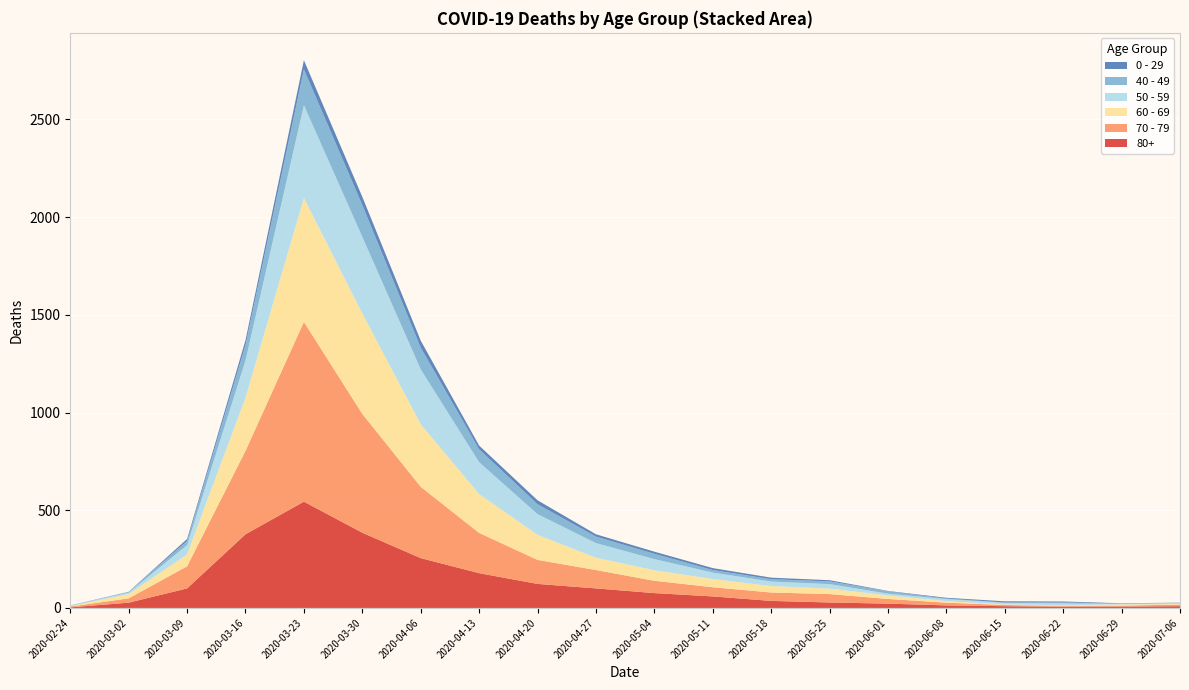

Reading right to left, extract all data points from this chart.

80+: 2020-07-06=9	2020-06-29=7	2020-06-22=6	2020-06-15=9	2020-06-08=13	2020-06-01=22	2020-05-25=28	2020-05-18=36	2020-05-11=59	2020-05-04=76	2020-04-27=100	2020-04-20=123	2020-04-13=178	2020-04-06=255	2020-03-30=385	2020-03-23=544	2020-03-16=377	2020-03-09=100	2020-03-02=27	2020-02-24=3
70 - 79: 2020-07-06=8	2020-06-29=5	2020-06-22=5	2020-06-15=6	2020-06-08=14	2020-06-01=24	2020-05-25=43	2020-05-18=43	2020-05-11=47	2020-05-04=63	2020-04-27=94	2020-04-20=123	2020-04-13=206	2020-04-06=365	2020-03-30=608	2020-03-23=920	2020-03-16=427	2020-03-09=113	2020-03-02=22	2020-02-24=4
60 - 69: 2020-07-06=3	2020-06-29=6	2020-06-22=3	2020-06-15=3	2020-06-08=8	2020-06-01=18	2020-05-25=28	2020-05-18=33	2020-05-11=42	2020-05-04=54	2020-04-27=63	2020-04-20=128	2020-04-13=199	2020-04-06=320	2020-03-30=514	2020-03-23=634	2020-03-16=272	2020-03-09=61	2020-03-02=22	2020-02-24=2
50 - 59: 2020-07-06=5	2020-06-29=3	2020-06-22=9	2020-06-15=8	2020-06-08=10	2020-06-01=9	2020-05-25=23	2020-05-18=23	2020-05-11=33	2020-05-04=57	2020-04-27=75	2020-04-20=106	2020-04-13=163	2020-04-06=281	2020-03-30=392	2020-03-23=475	2020-03-16=190	2020-03-09=48	2020-03-02=7	2020-02-24=3
40 - 49: 2020-07-06=1	2020-06-29=1	2020-06-22=5	2020-06-15=2	2020-06-08=3	2020-06-01=12	2020-05-25=14	2020-05-18=12	2020-05-11=13	2020-05-04=27	2020-04-27=33	2020-04-20=51	2020-04-13=66	2020-04-06=111	2020-03-30=163	2020-03-23=183	2020-03-16=79	2020-03-09=21	2020-03-02=5	2020-02-24=0
0 - 29: 2020-07-06=1	2020-06-29=2	2020-06-22=5	2020-06-15=6	2020-06-08=4	2020-06-01=2	2020-05-25=6	2020-05-18=8	2020-05-11=10	2020-05-04=11	2020-04-27=12	2020-04-20=20	2020-04-13=19	2020-04-06=36	2020-03-30=42	2020-03-23=47	2020-03-16=25	2020-03-09=10	2020-03-02=0	2020-02-24=1